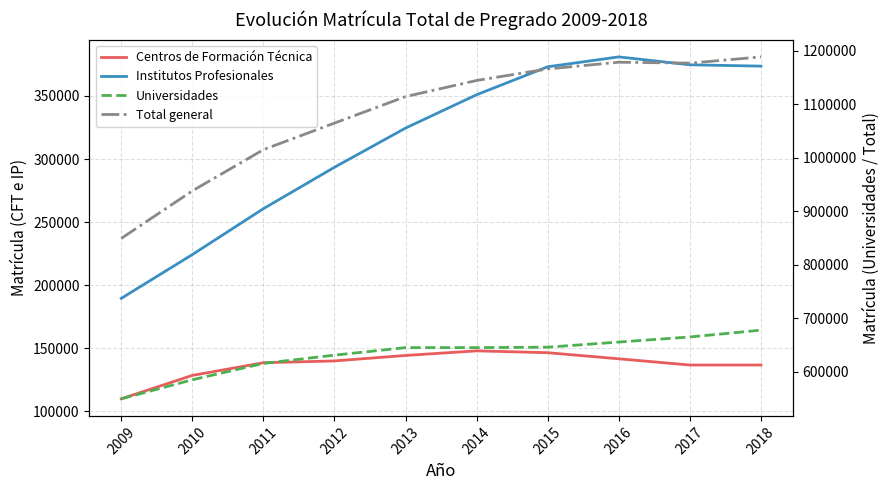

Between 2012 and 2010, which is larger?

2012